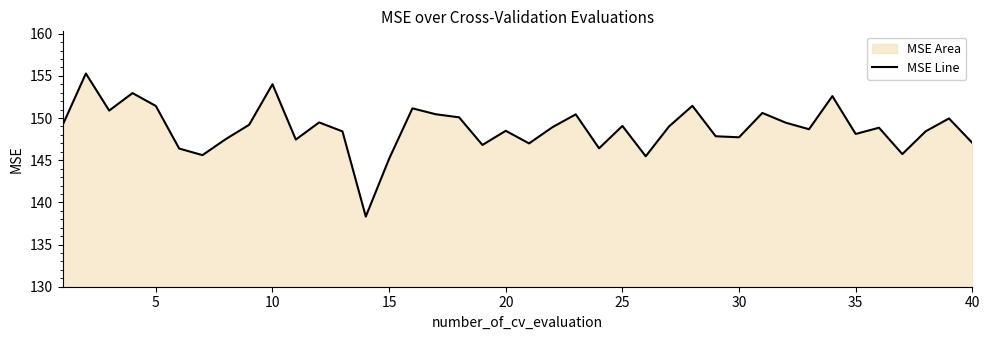

What is the value of the 14th point from the left?

138.3